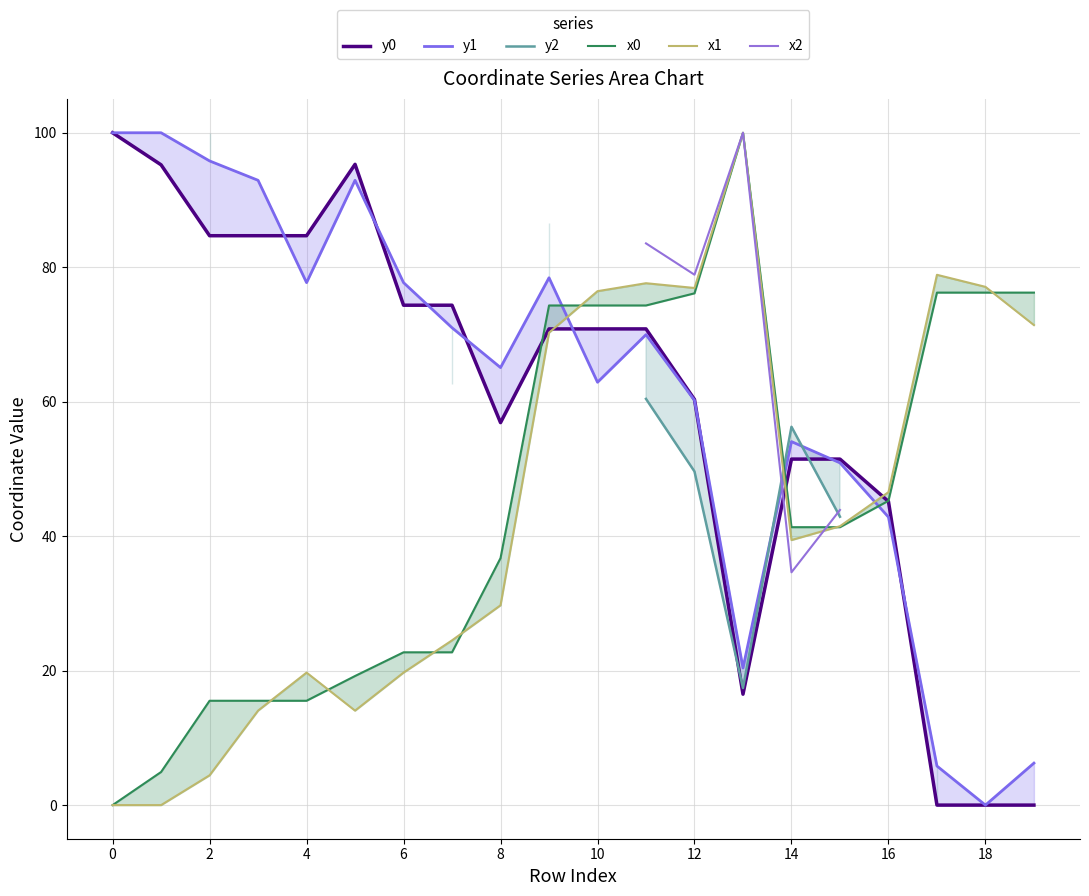

Which category has the lowest value in the y1 series?

18